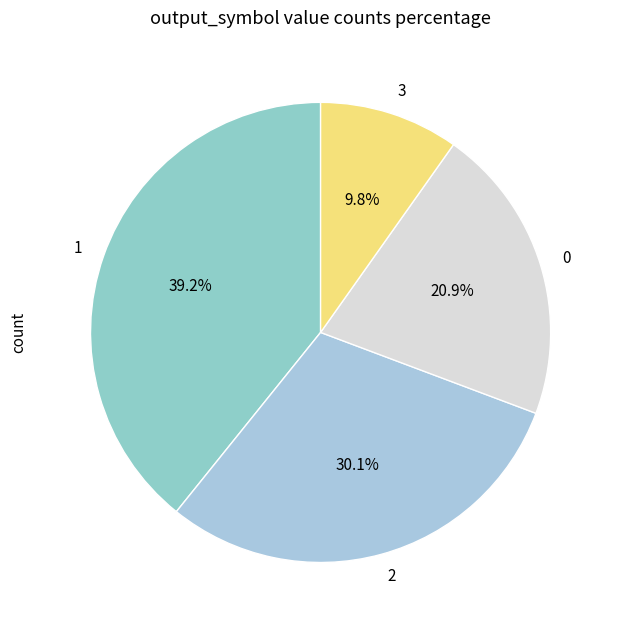

To the nearest percent, what is the difference between the 1 and 2 slice percentages?

9%